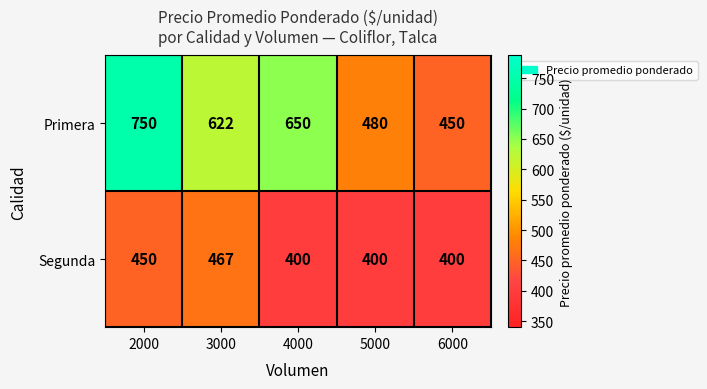

What is the difference between the highest and lowest values at 6000?

50